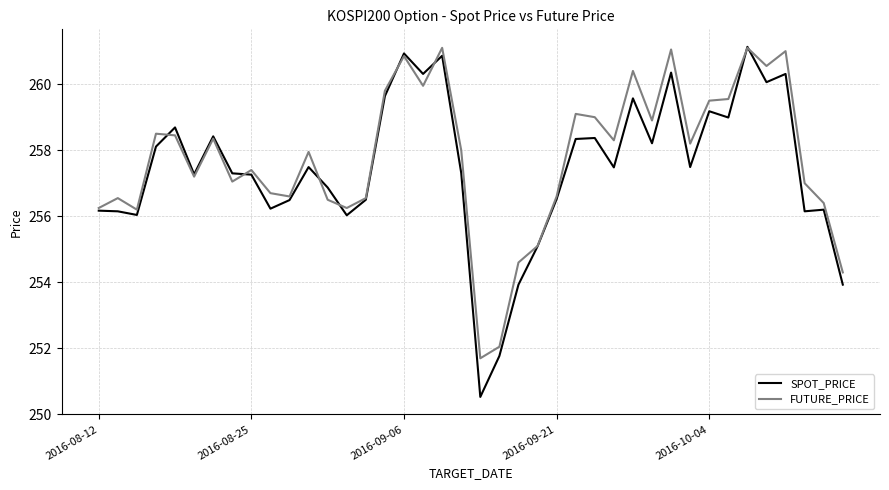

What are all the series names shown in the legend?

SPOT_PRICE, FUTURE_PRICE